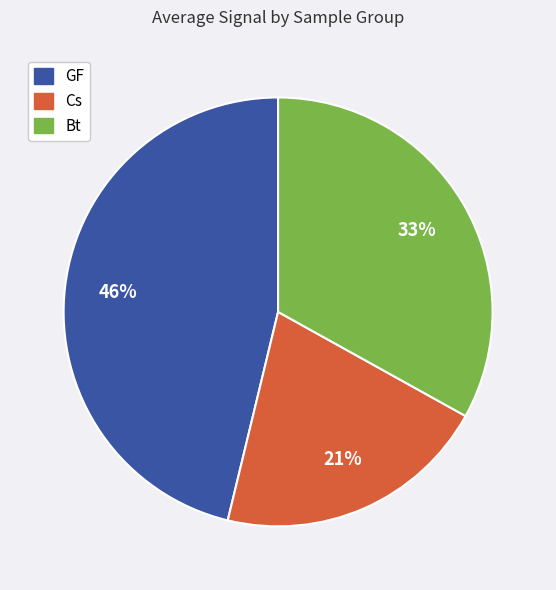

The Cs slice represents 30% of the pie. True or false?

False